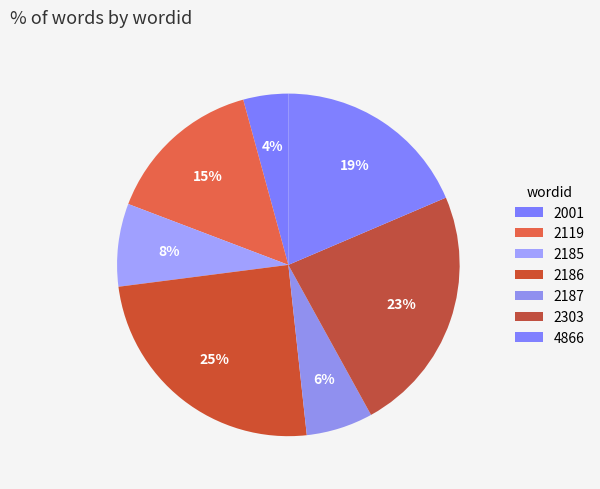

Approximately how many times larger is the value at 2185 compared to 2303?

0.3